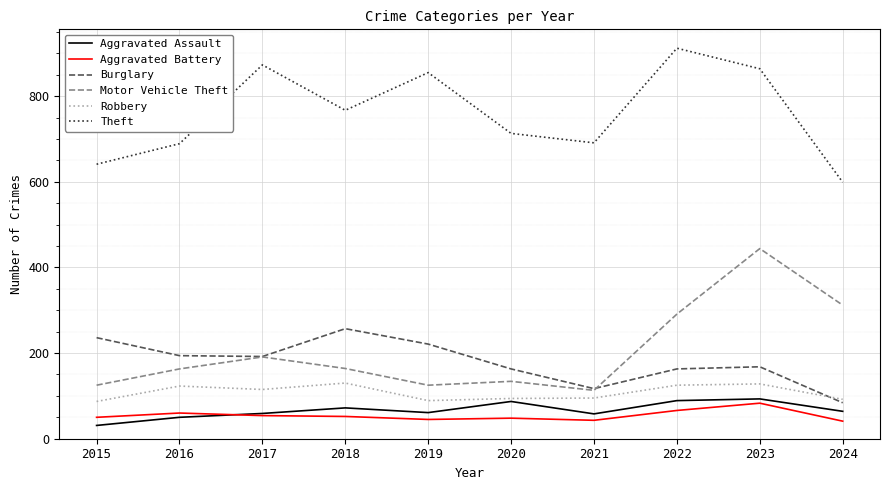

What is the average value of the Motor Vehicle Theft series?

206